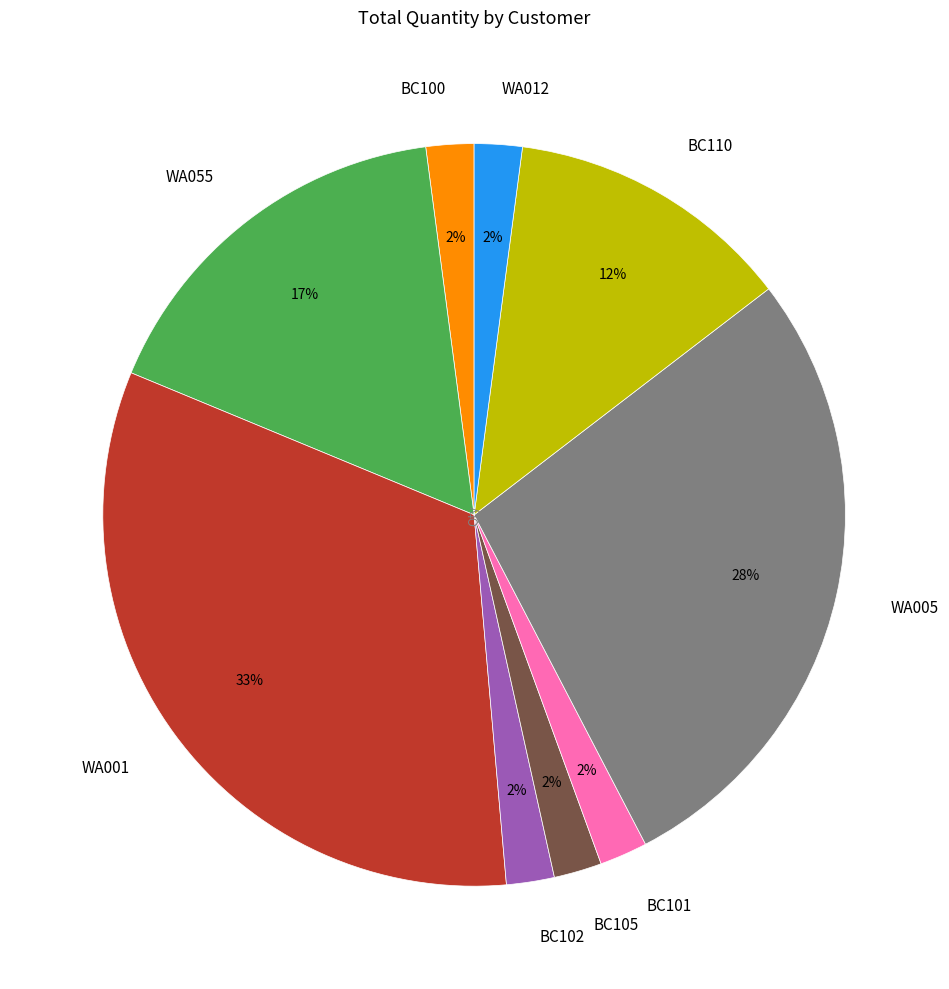

Is there a majority slice in this chart?

No